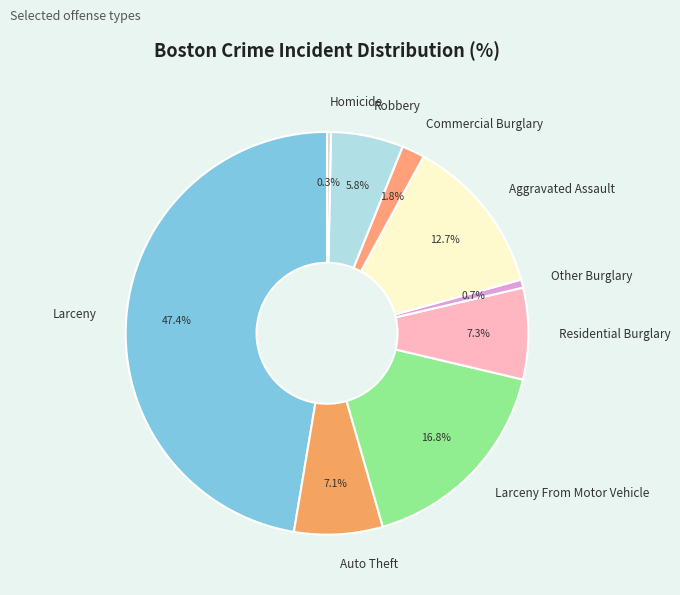

What percentage is the Other Burglary slice, to the nearest percent?

1%